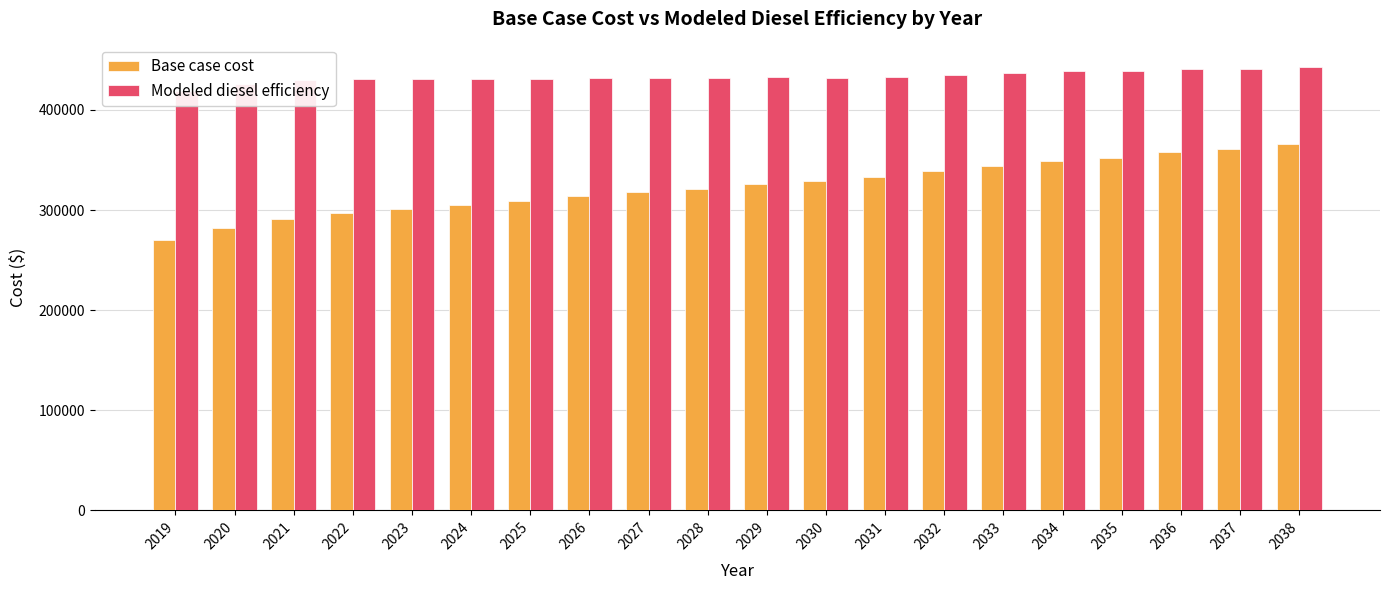

How many bars are there in total?

40